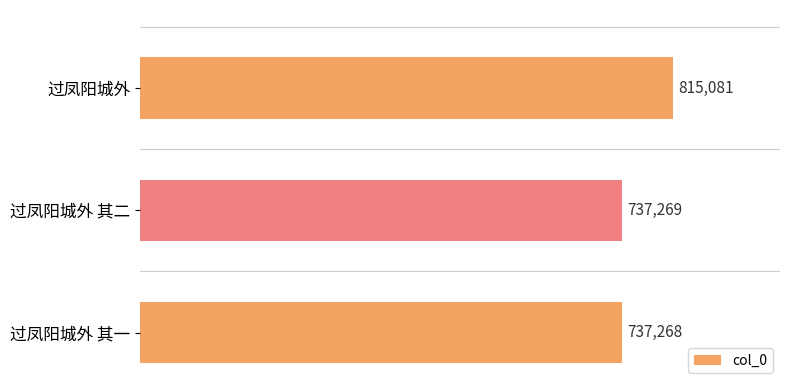

What is the sum of all values?

2289618